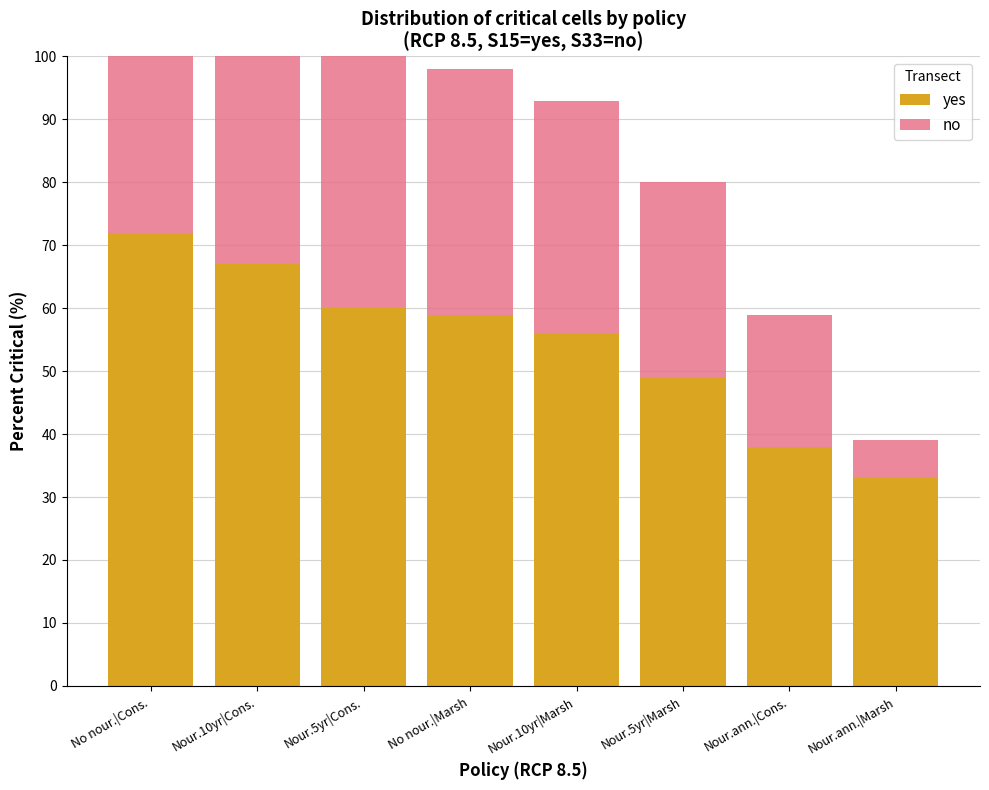

Rank the series by their average value, from lowest to highest.

no, yes